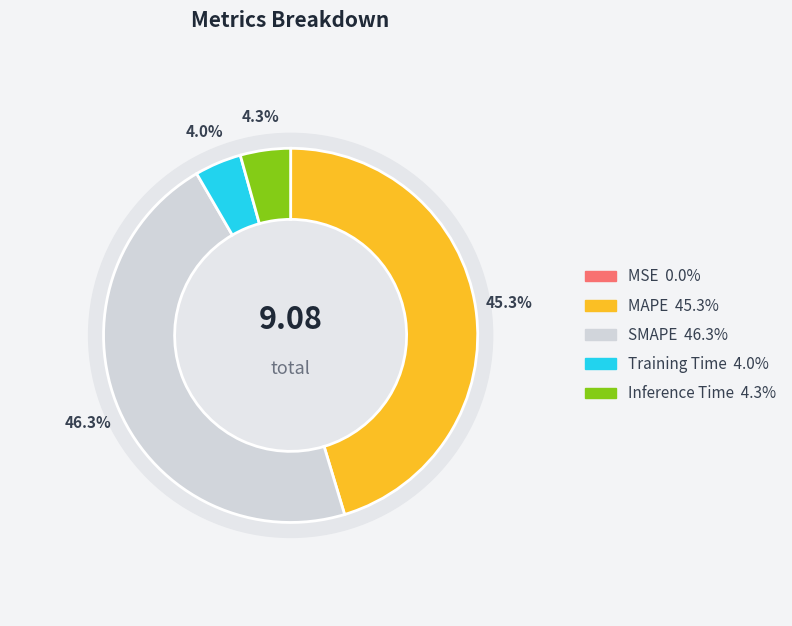

To the nearest percent, what is the average slice percentage?

20%